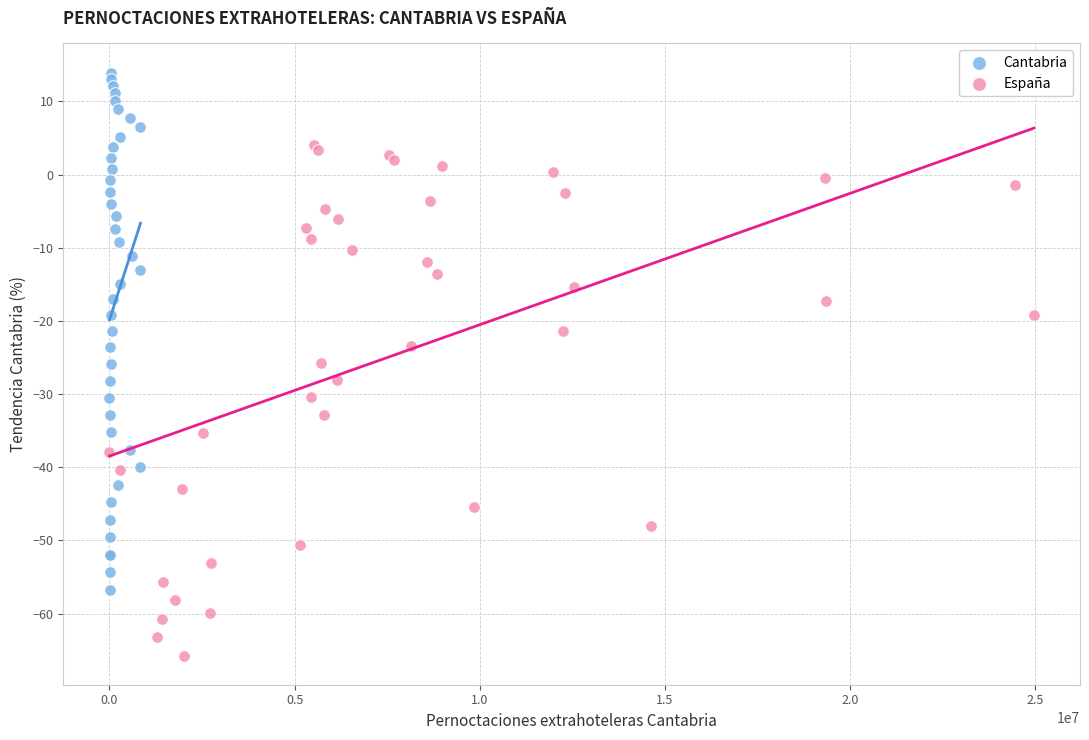

Which series reaches the maximum Y coordinate?

Cantabria